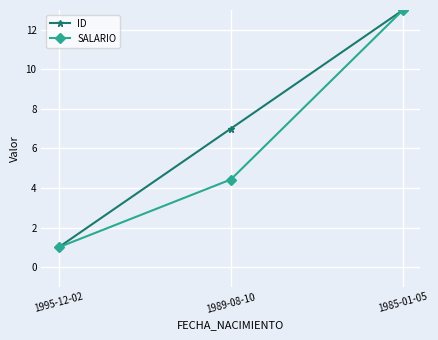

What is the approximate value of SALARIO at 1989-08-10?

4.4